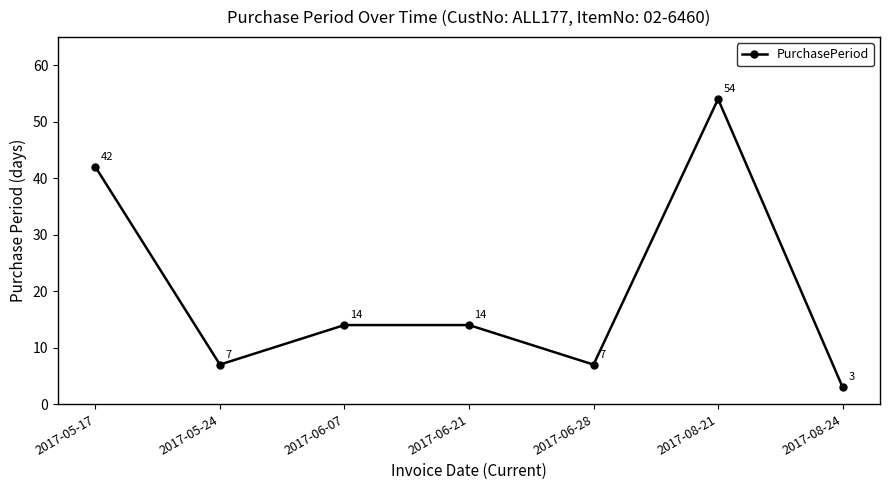

What is the difference between the second highest and minimum values?

39